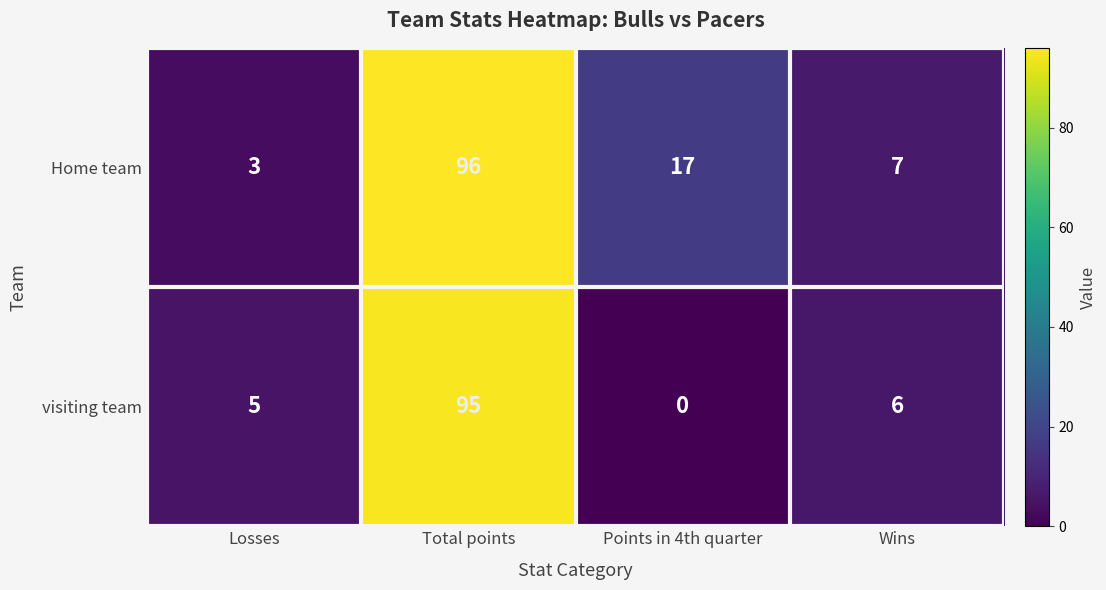

How many positive values does the visiting team series have?

3